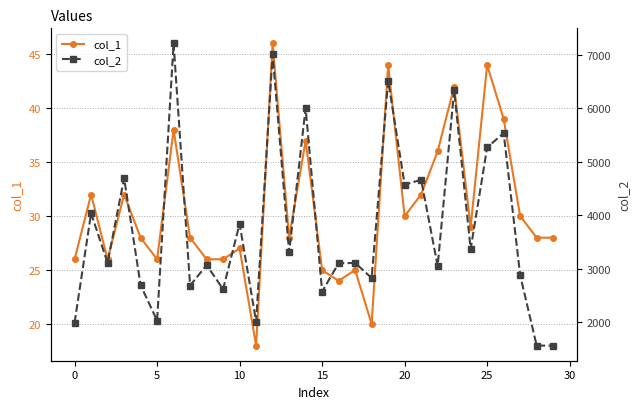

Between 14 and 19, which series saw the biggest shift?

col_2